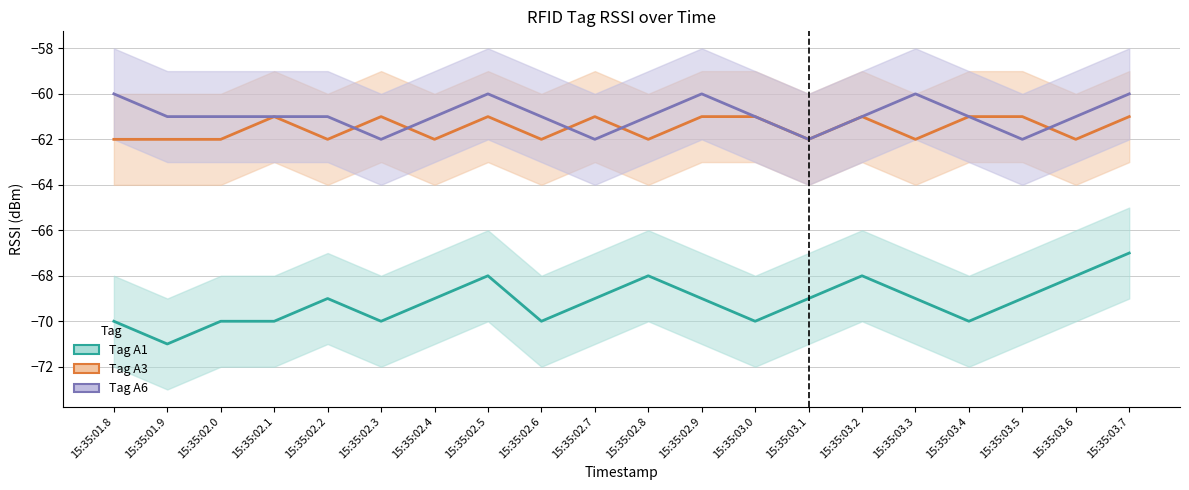

Reading left to right, transcribe all the data shown in this chart.

Tag A1: 15:35:01.8=-70	15:35:01.9=-71	15:35:02.0=-70	15:35:02.1=-70	15:35:02.2=-69	15:35:02.3=-70	15:35:02.4=-69	15:35:02.5=-68	15:35:02.6=-70	15:35:02.7=-69	15:35:02.8=-68	15:35:02.9=-69	15:35:03.0=-70	15:35:03.1=-69	15:35:03.2=-68	15:35:03.3=-69	15:35:03.4=-70	15:35:03.5=-69	15:35:03.6=-68	15:35:03.7=-67
Tag A3: 15:35:01.8=-62	15:35:01.9=-62	15:35:02.0=-62	15:35:02.1=-61	15:35:02.2=-62	15:35:02.3=-61	15:35:02.4=-62	15:35:02.5=-61	15:35:02.6=-62	15:35:02.7=-61	15:35:02.8=-62	15:35:02.9=-61	15:35:03.0=-61	15:35:03.1=-62	15:35:03.2=-61	15:35:03.3=-62	15:35:03.4=-61	15:35:03.5=-61	15:35:03.6=-62	15:35:03.7=-61
Tag A6: 15:35:01.8=-60	15:35:01.9=-61	15:35:02.0=-61	15:35:02.1=-61	15:35:02.2=-61	15:35:02.3=-62	15:35:02.4=-61	15:35:02.5=-60	15:35:02.6=-61	15:35:02.7=-62	15:35:02.8=-61	15:35:02.9=-60	15:35:03.0=-61	15:35:03.1=-62	15:35:03.2=-61	15:35:03.3=-60	15:35:03.4=-61	15:35:03.5=-62	15:35:03.6=-61	15:35:03.7=-60